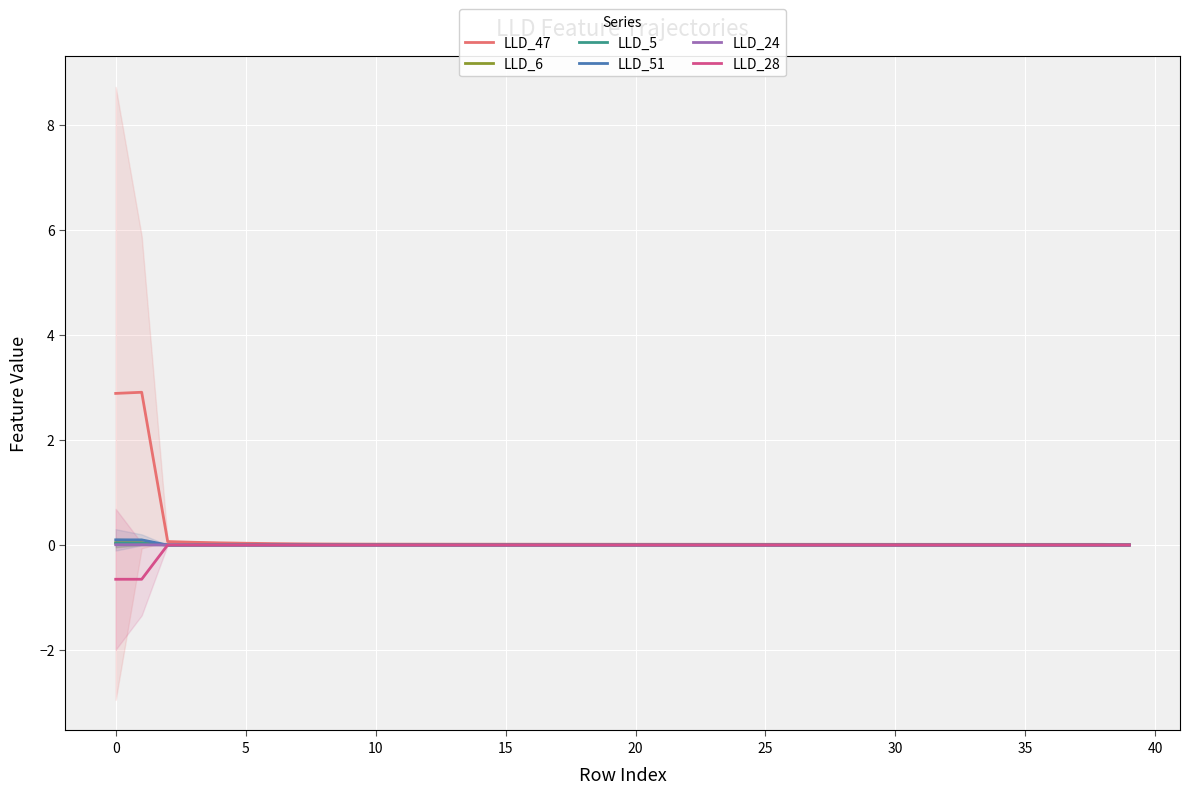

Is it true that LLD_51 equals -0.0 at 35?

True